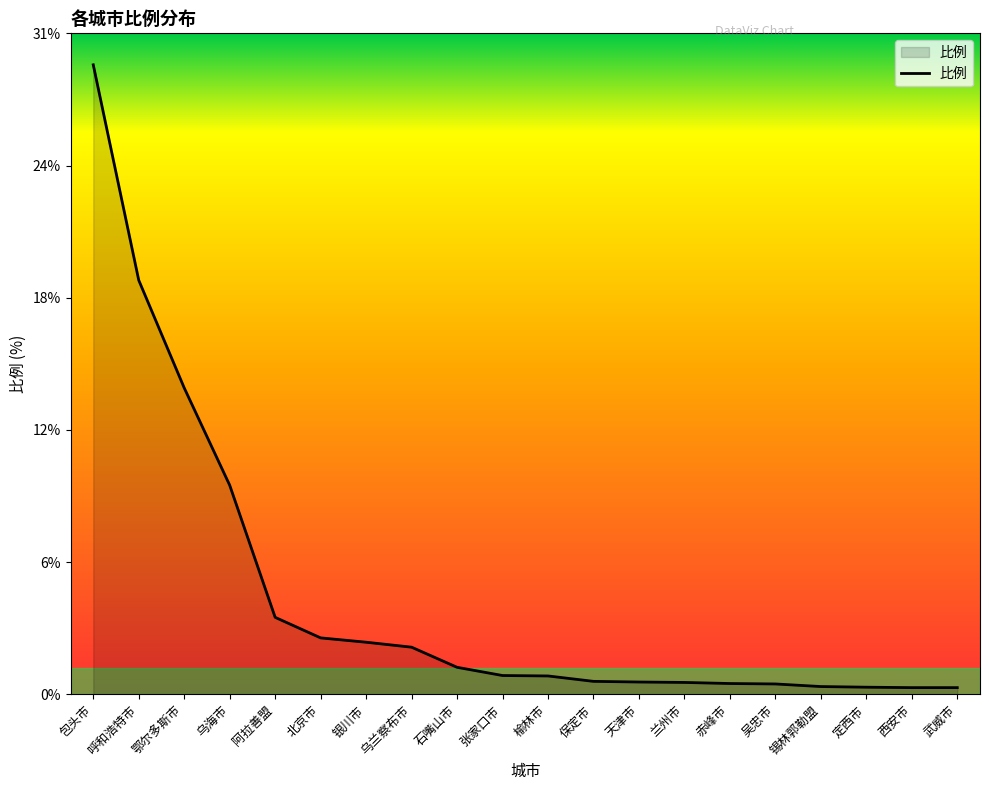

Does the chart display data point markers on the line(s)?

No